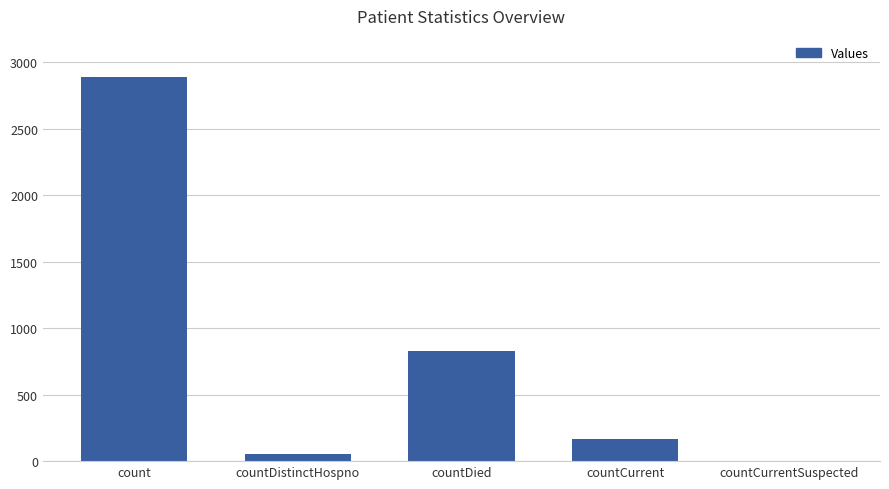

At which category does the chart reach its peak across all series?

count